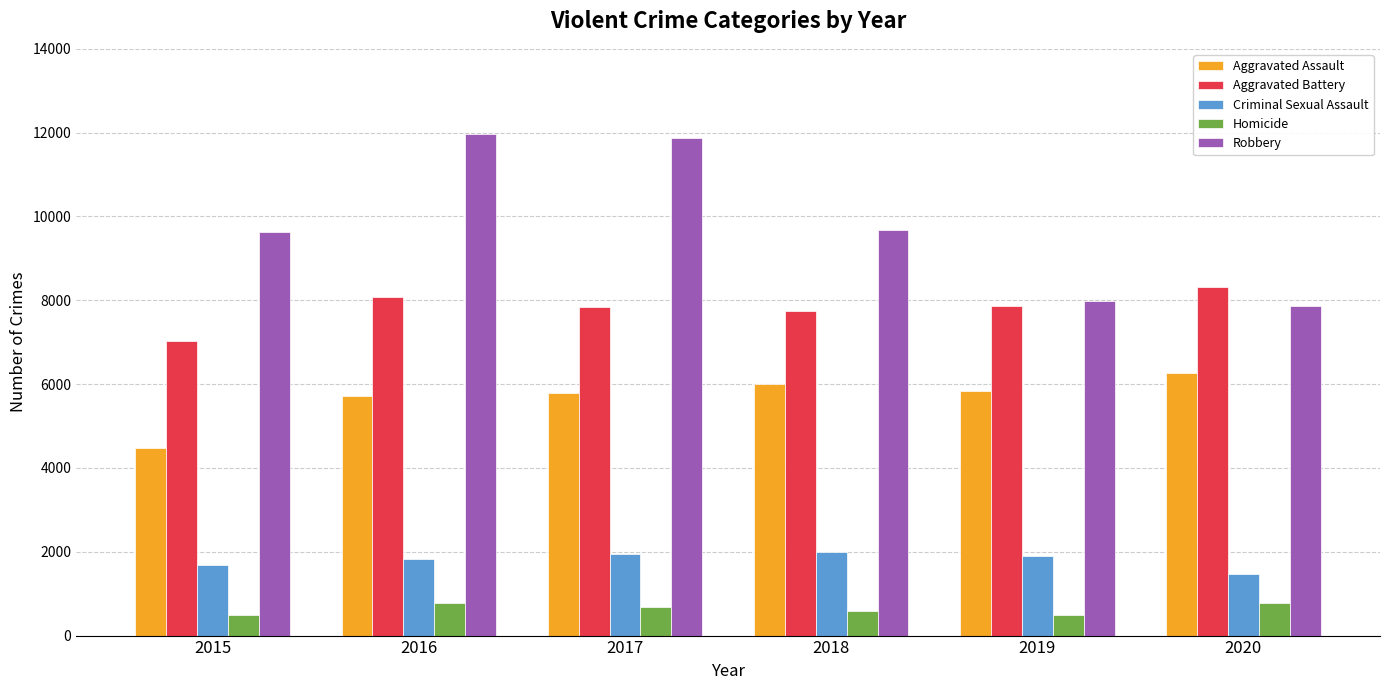

What is the value of the Robbery bar at the 6th from the left?

7855